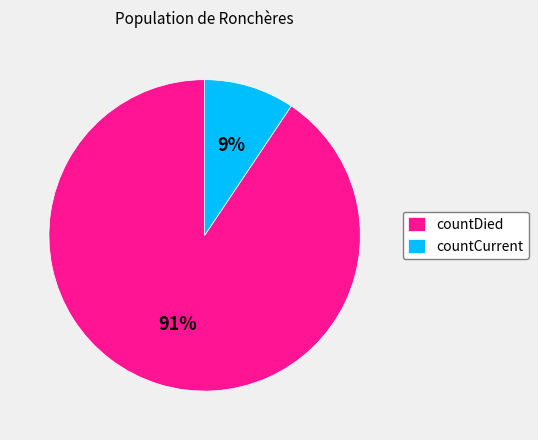

Between countCurrent and countDied, which is larger?

countDied